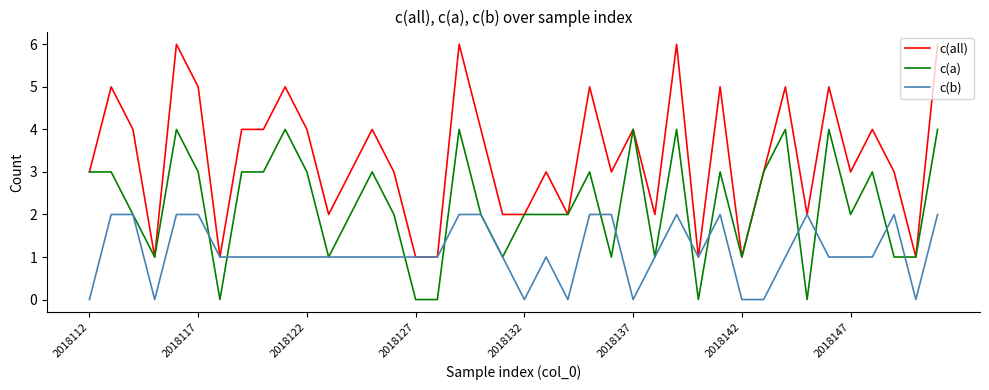

List the series in order of their overall mean, lowest first.

c(b), c(a), c(all)